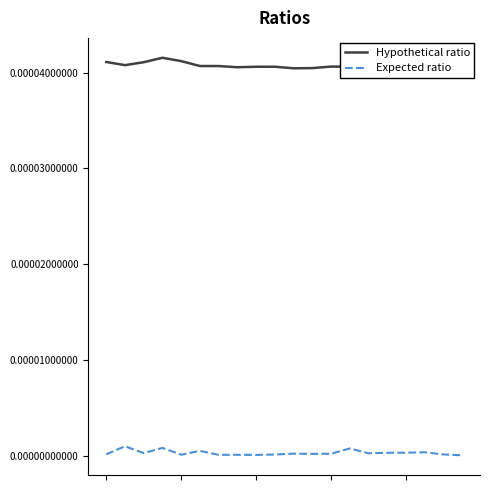

At which category is the sum across all series the highest?

3